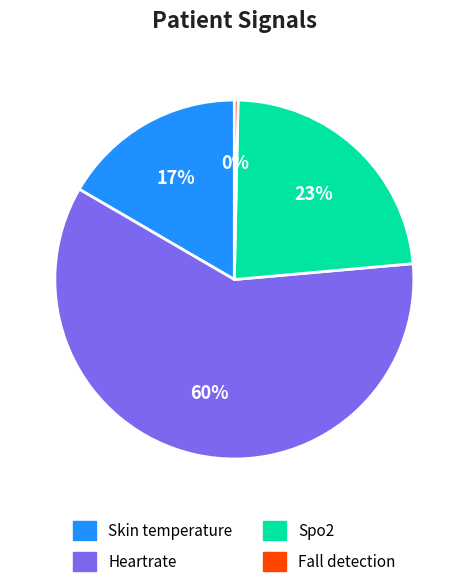

Is the sum of Skin temperature and Spo2 greater than half?

No